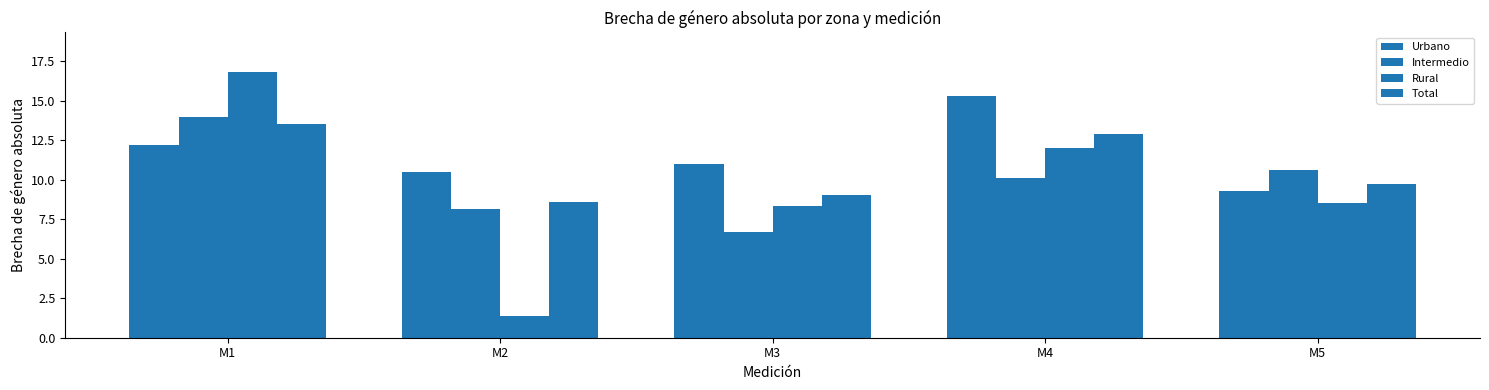

Does the chart contain stacked bars?

No